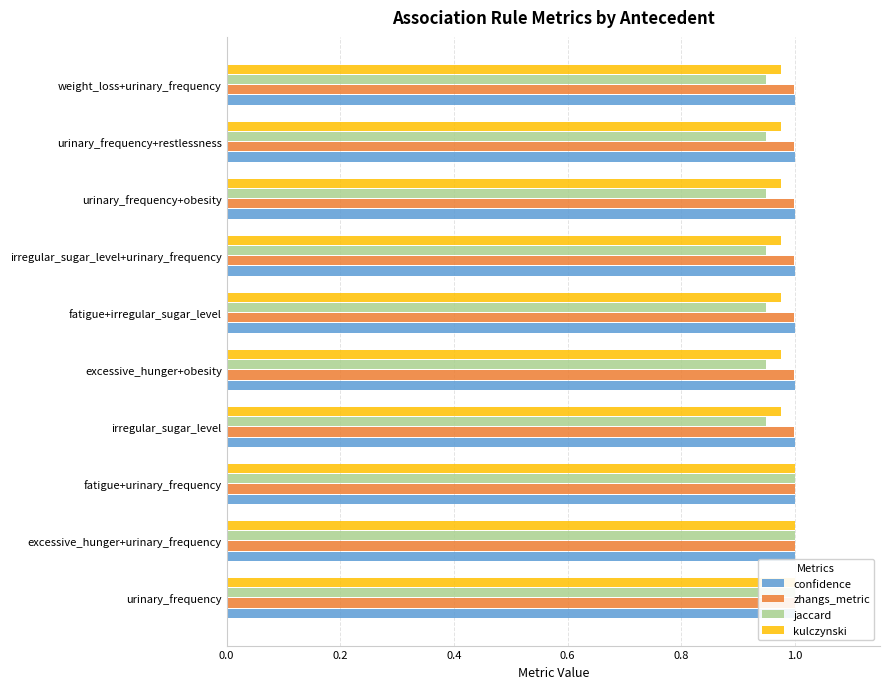

What are all the series names shown in the legend?

confidence, zhangs_metric, jaccard, kulczynski